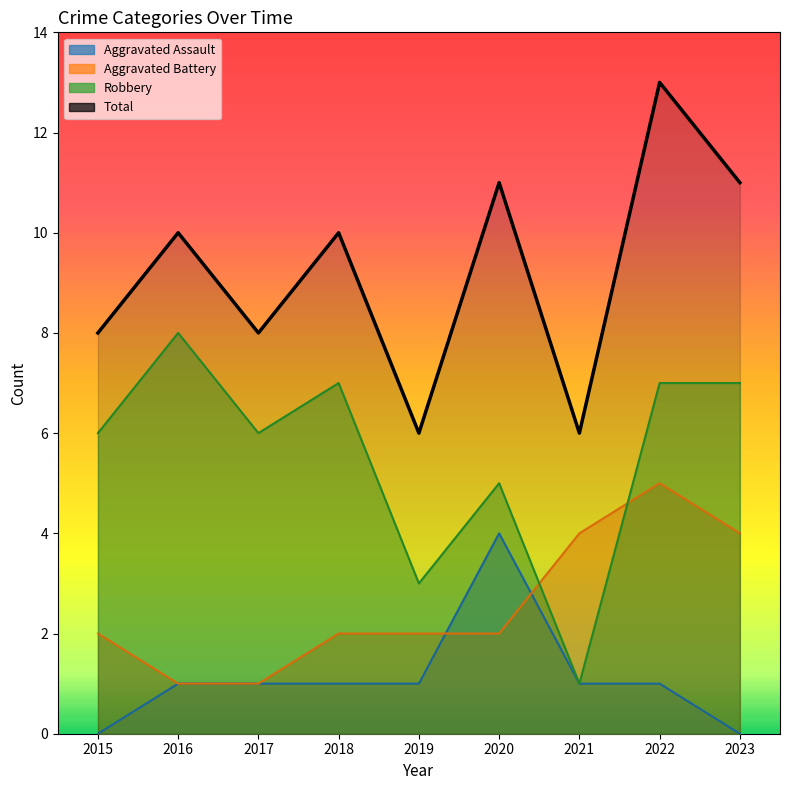

What is the change in value from 2016 to 2019?

-4